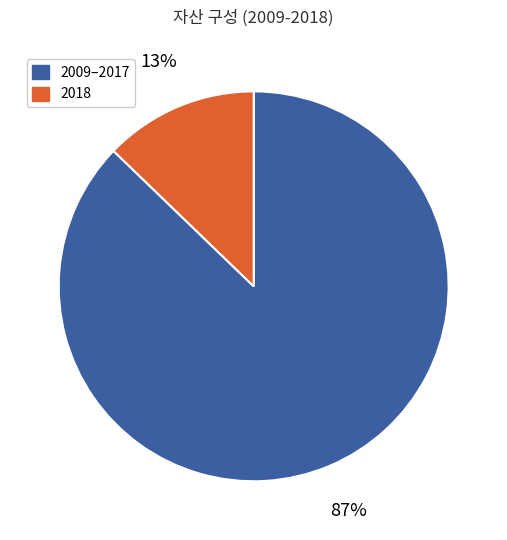

To the nearest percent, what is the difference between the largest and smallest slice percentages?

74%